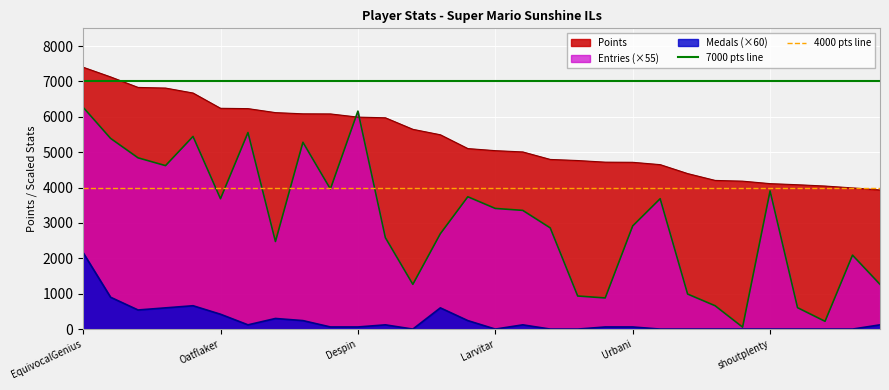

Which series has the largest total across all categories?

7000 pts line